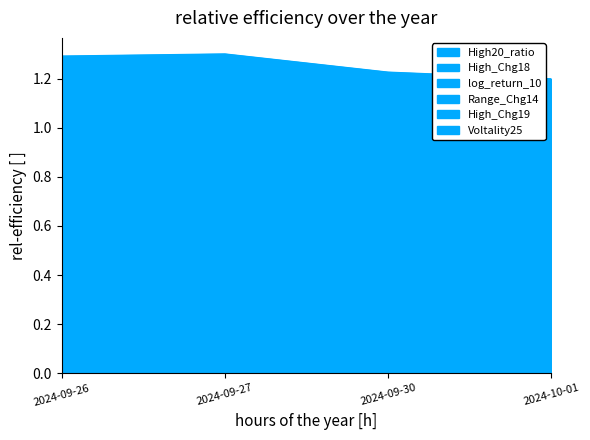

What is the maximum value for Range_Chg14?

0.5